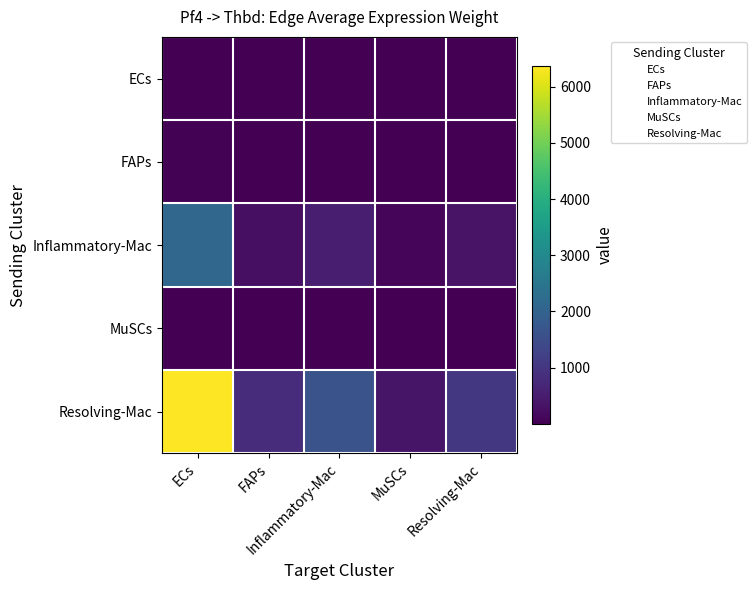

Reading right to left, transcribe all the data shown in this chart.

ECs: Resolving-Mac=1.8	MuSCs=0.6	Inflammatory-Mac=2.8	FAPs=1.4	ECs=10.9
FAPs: Resolving-Mac=5.0	MuSCs=1.8	Inflammatory-Mac=7.9	FAPs=3.9	ECs=30.6
Inflammatory-Mac: Resolving-Mac=342.4	MuSCs=119.8	Inflammatory-Mac=535.7	FAPs=268.5	ECs=2088.9
MuSCs: Resolving-Mac=0.3	MuSCs=0.1	Inflammatory-Mac=0.5	FAPs=0.2	ECs=1.9
Resolving-Mac: Resolving-Mac=1043.2	MuSCs=364.9	Inflammatory-Mac=1632.2	FAPs=817.9	ECs=6363.8